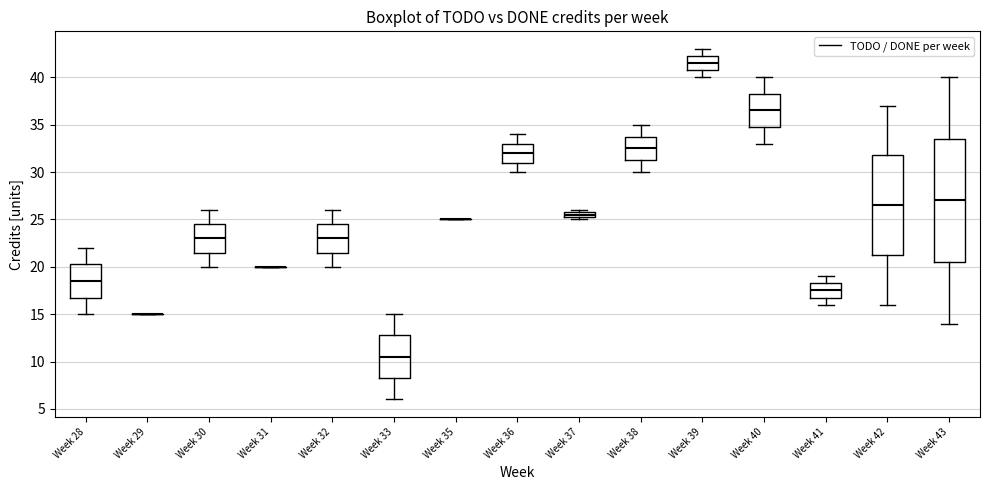

Where does the median line of the box for Week 28 sit on the y-axis? The values are not printed on the chart, so give them approximately, as read against the axis.

18.5